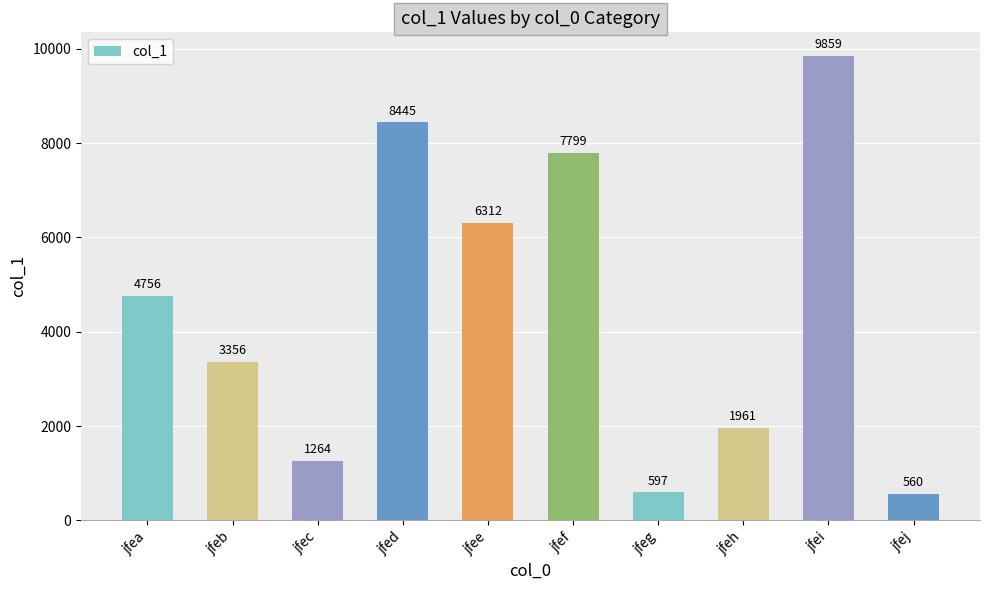

Where is the data nearest to the value 5209?

jfea